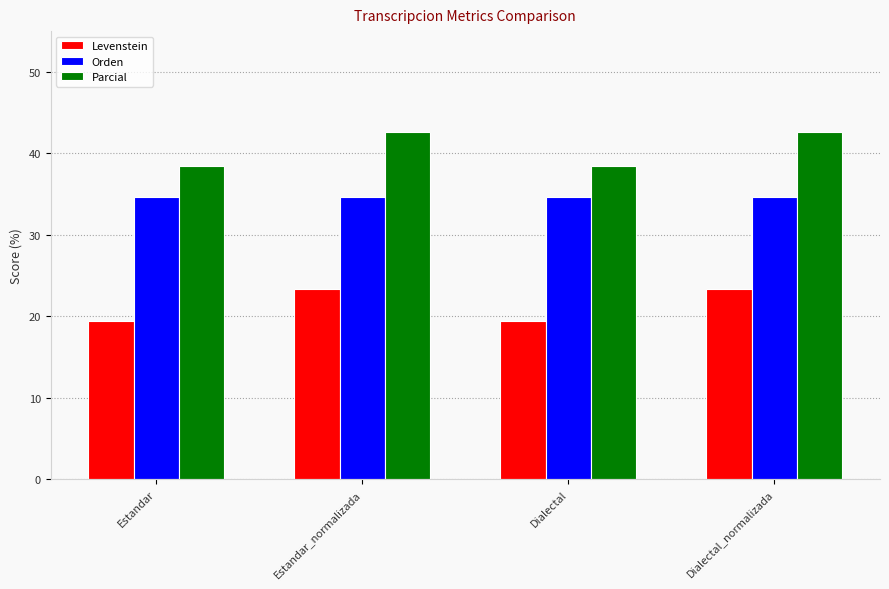

True or false: Levenstein has a value of 13.5 at Estandar.

False